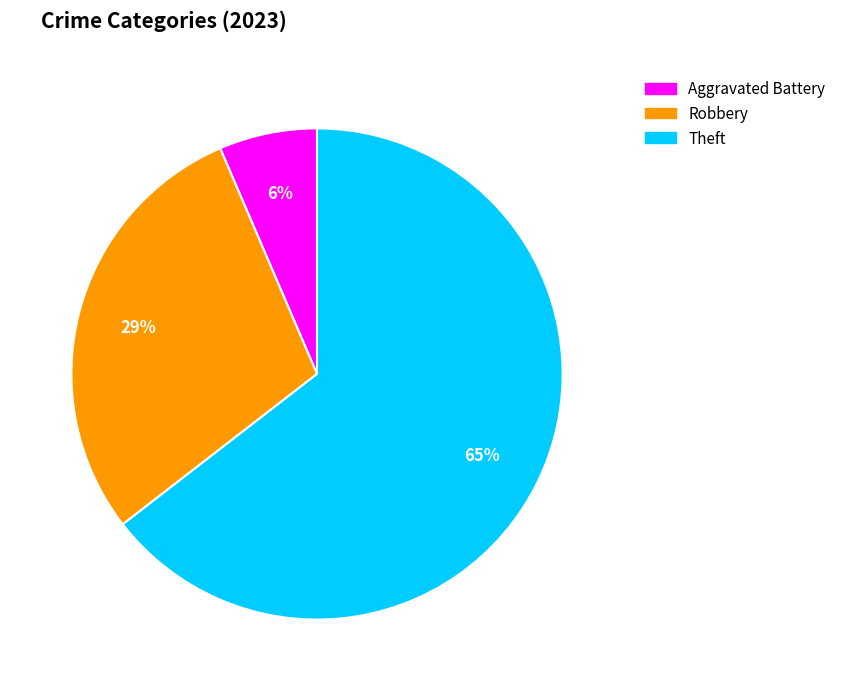

To the nearest percent, what is the average slice percentage?

33%